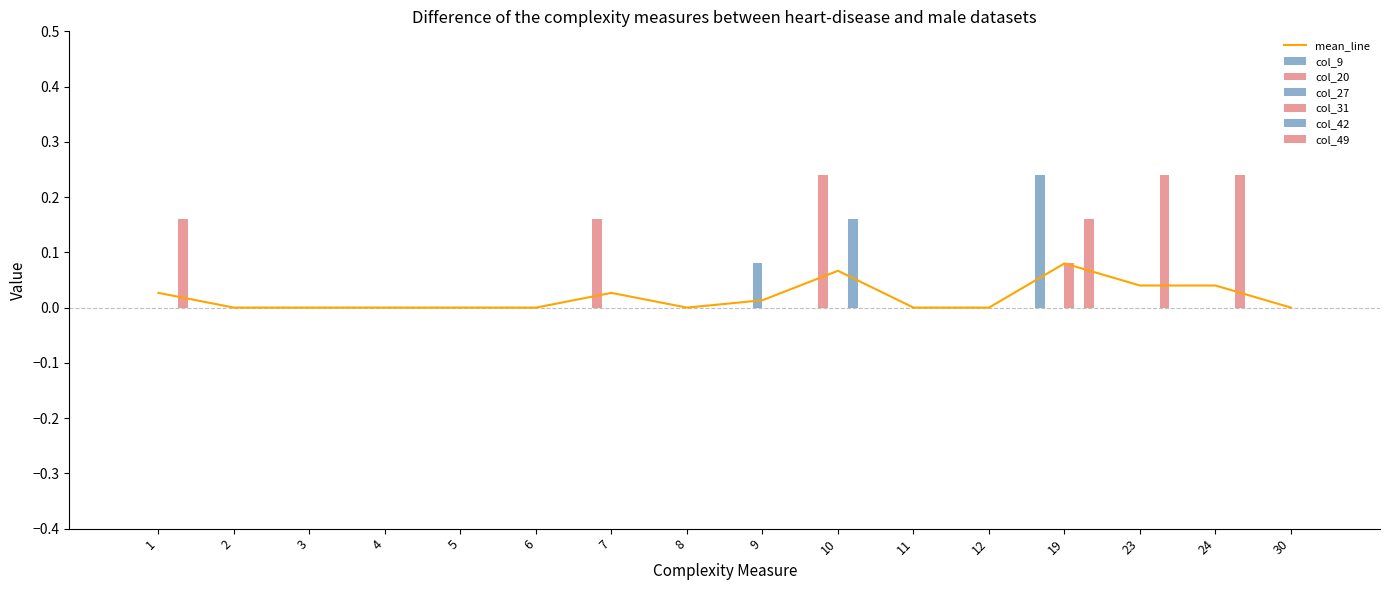

What is the sum of all col_27 values?

0.1